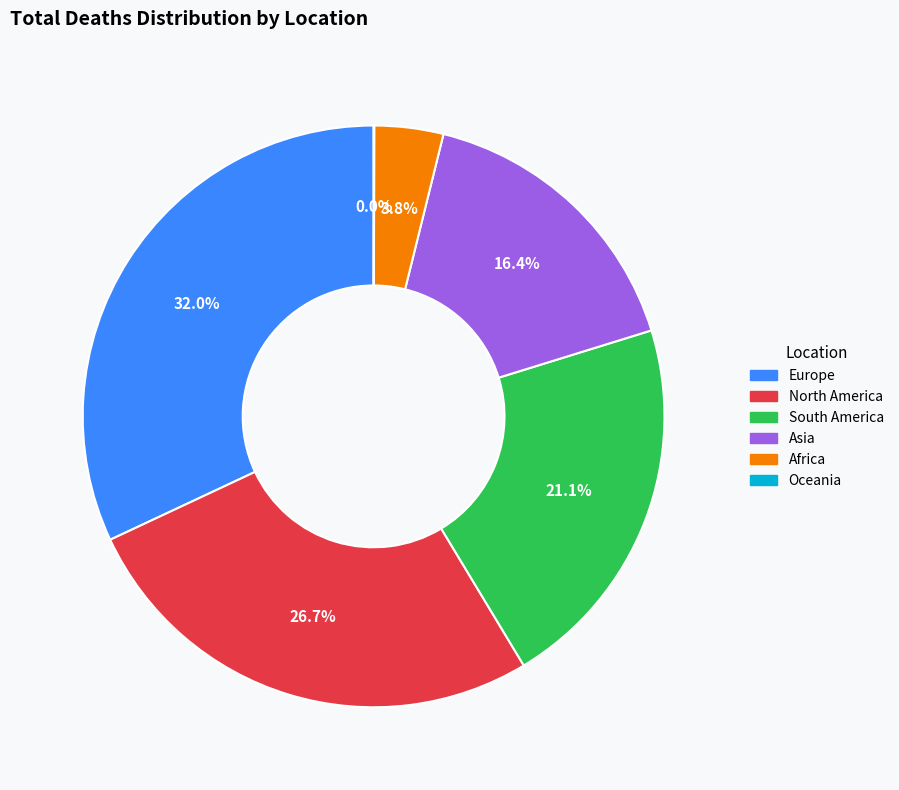

What is the ratio of the value at South America to the value at Europe?

0.7